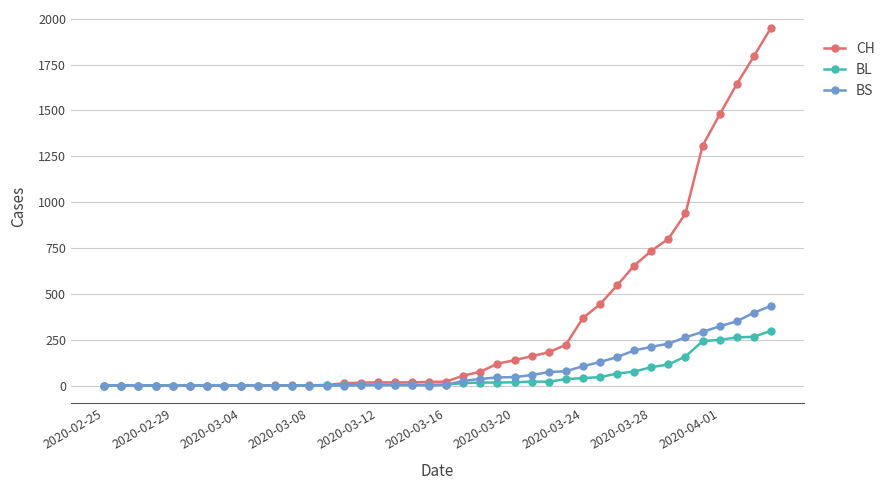

At how many categories does at least one series exceed 864?

6